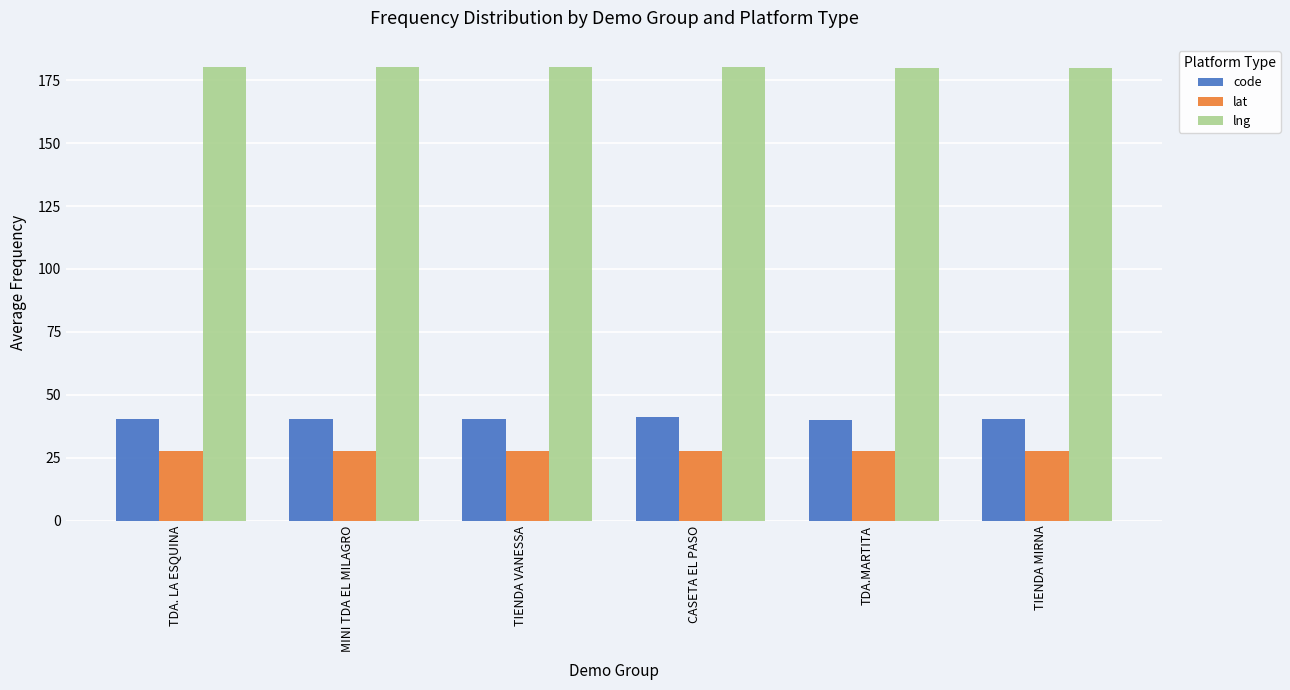

What is the minimum value for lat?

27.7